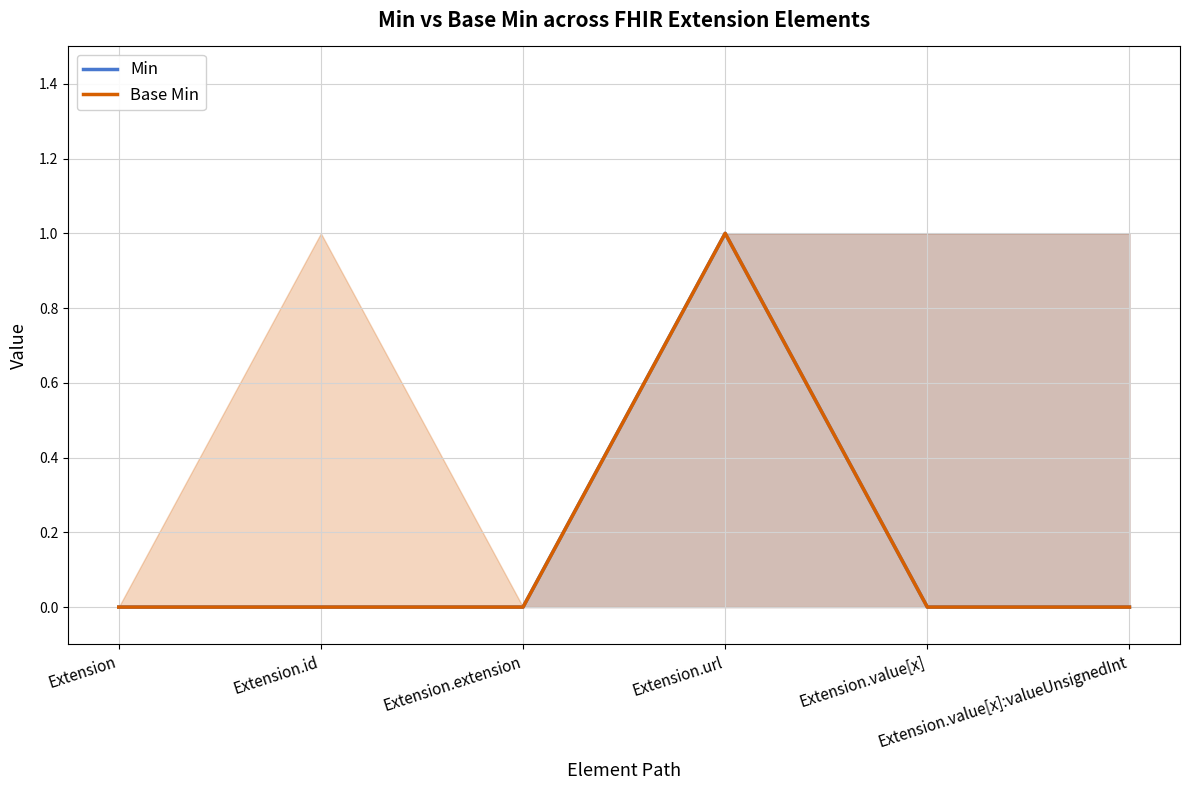

Which series changed the most between Extension.id and Extension.url?

Min